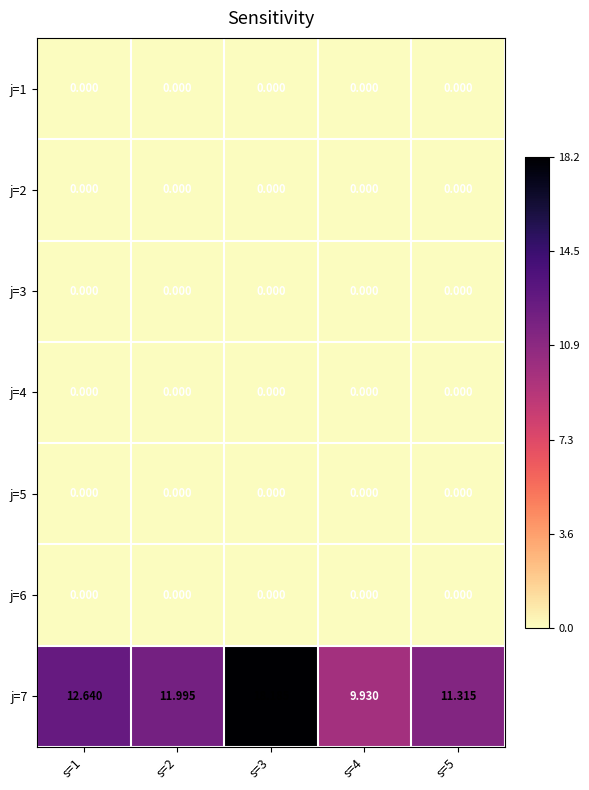

Count the number of categories in the chart.

5